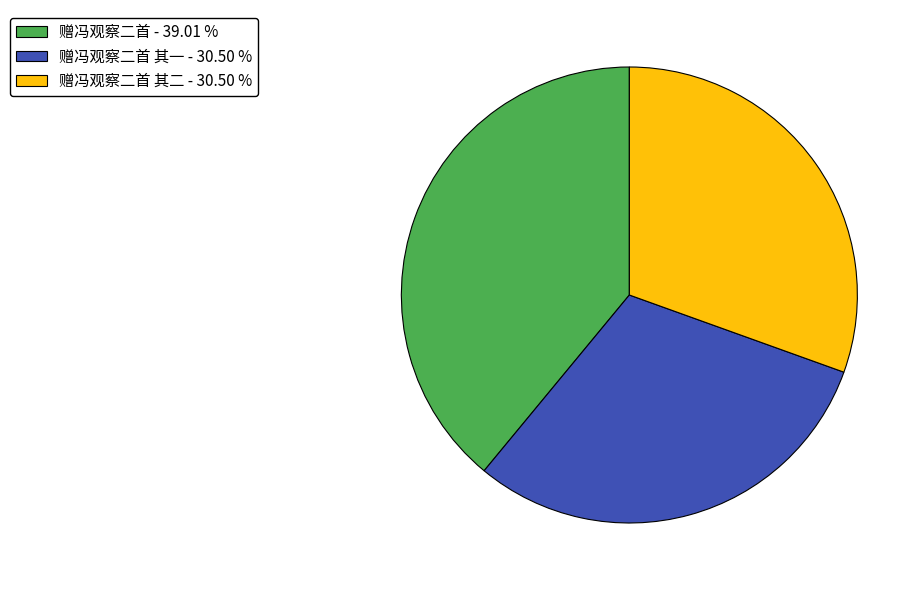

Is the sum of 赠冯观察二首 其一 - 30.50 % and 赠冯观察二首 其二 - 30.50 % greater than half?

Yes